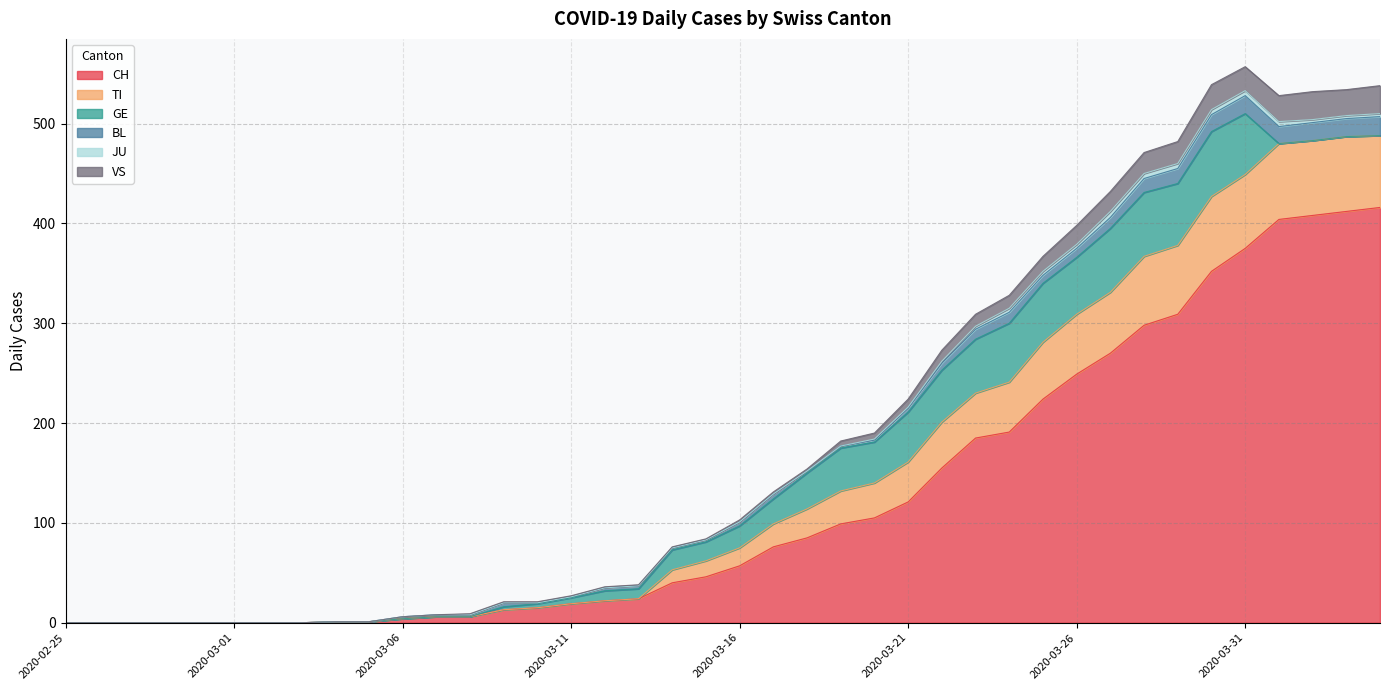

What is the highest value of the CH series?

416